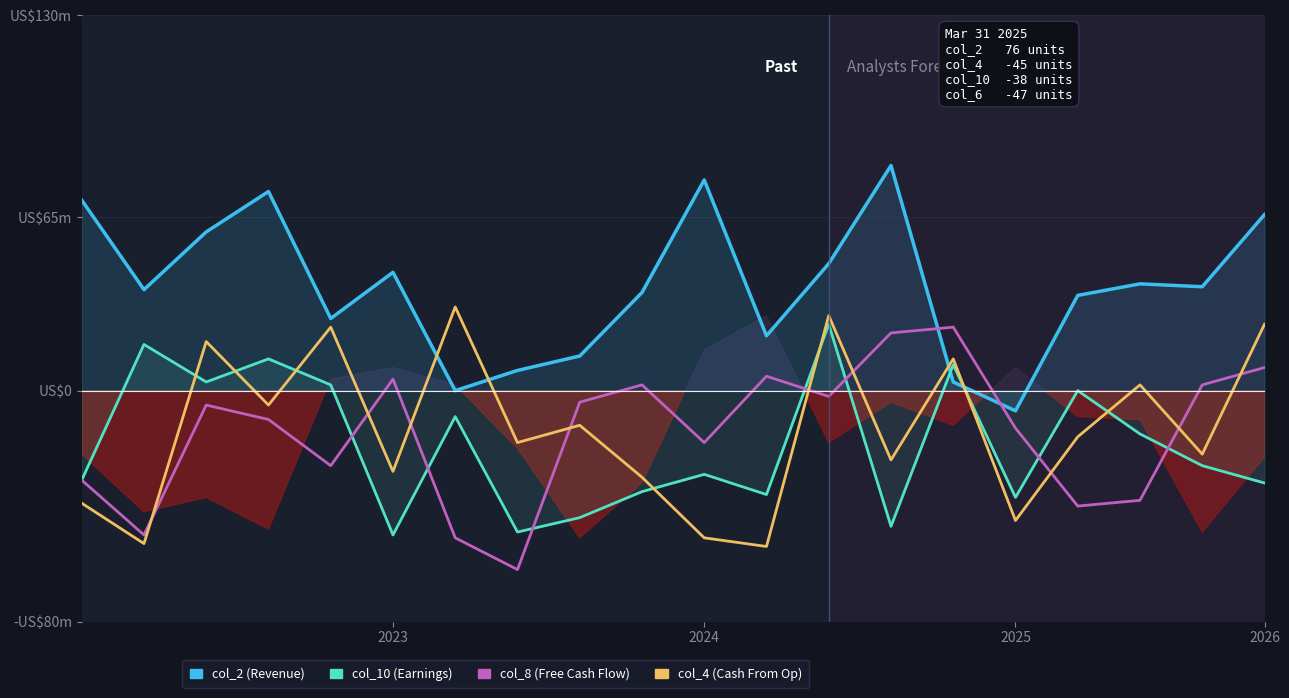

How many interior local peaks does the col_2 series have?

5